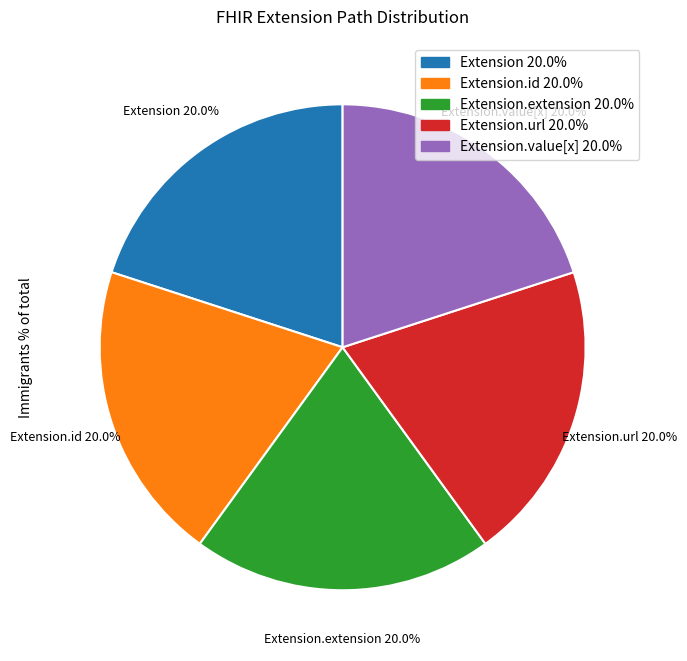

Does Extension.extension account for over 50% of the chart?

No